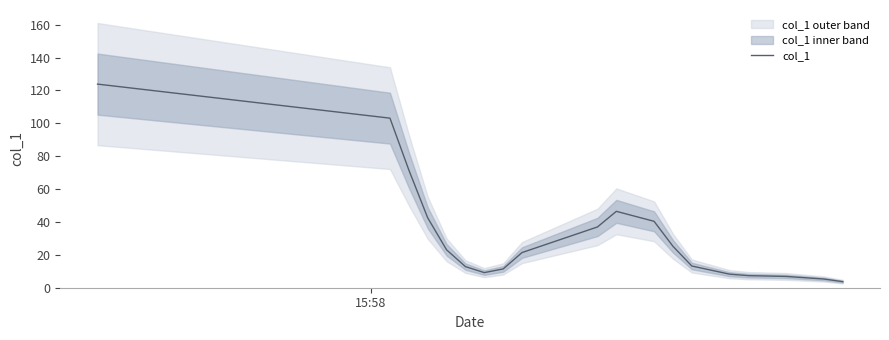

The chart shows a value of 5.1 at 15. True or false?

False